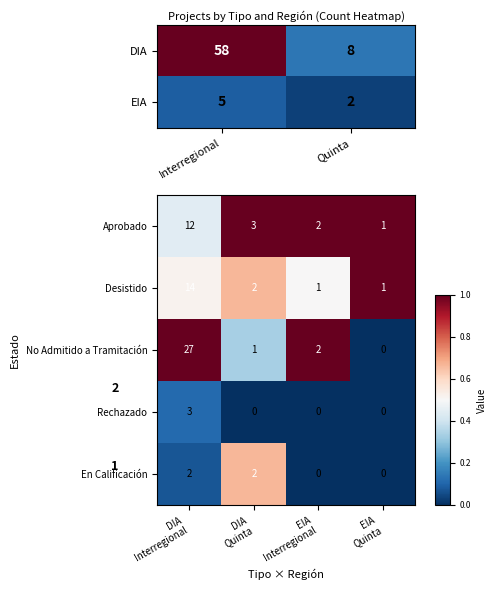

What is the highest value of the No Admitido a Tramitación series?

27